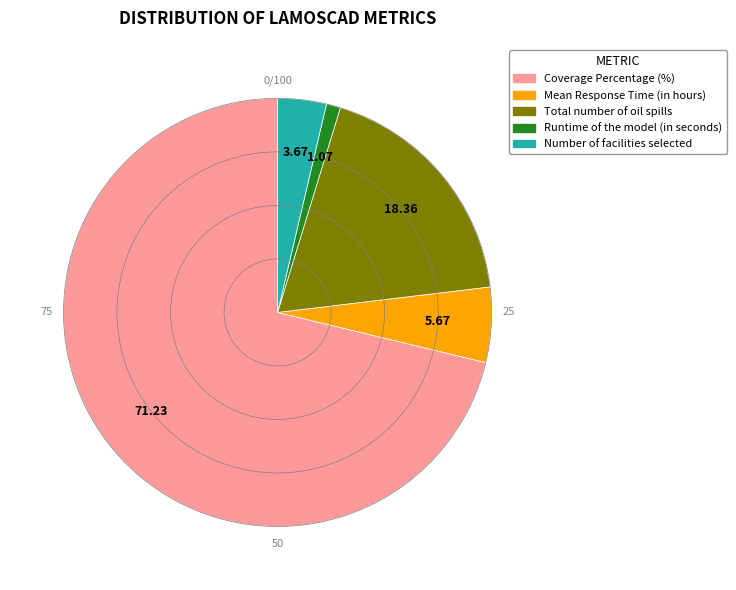

Combined, do Mean Response Time (in hours) and Number of facilities selected account for over 50%?

No